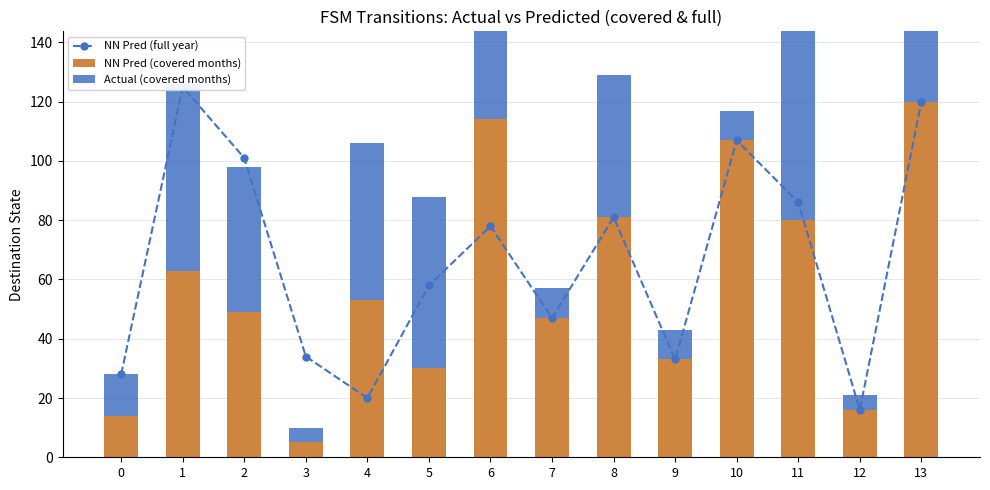

The value of NN Pred (full year) at 0 is 28. True or false?

True